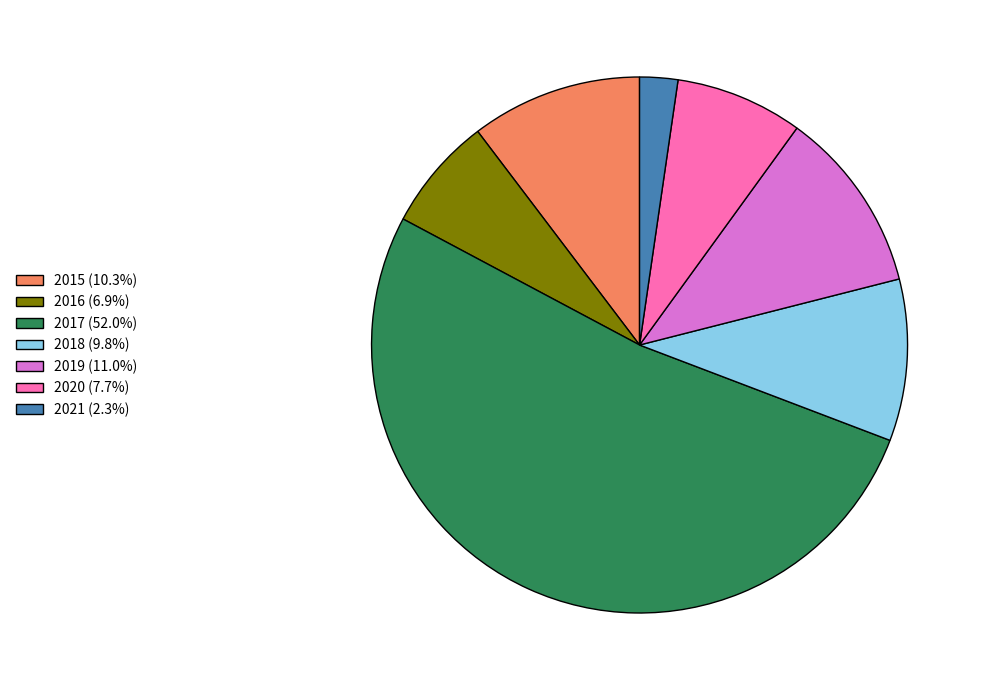

Count the number of slices in the pie.

7